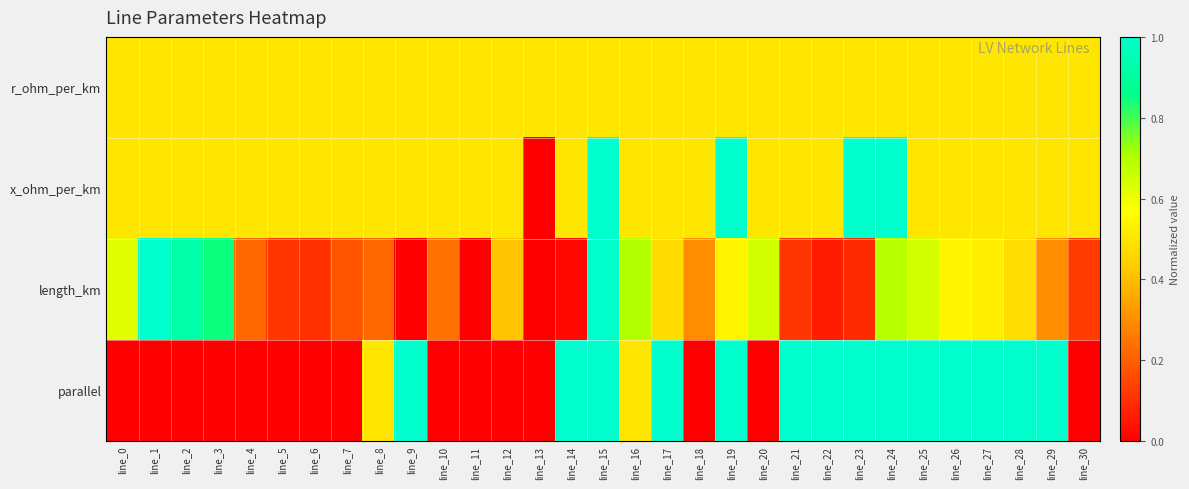

List the series in order of their peak value, lowest first.

r_ohm_per_km, x_ohm_per_km, length_km, parallel